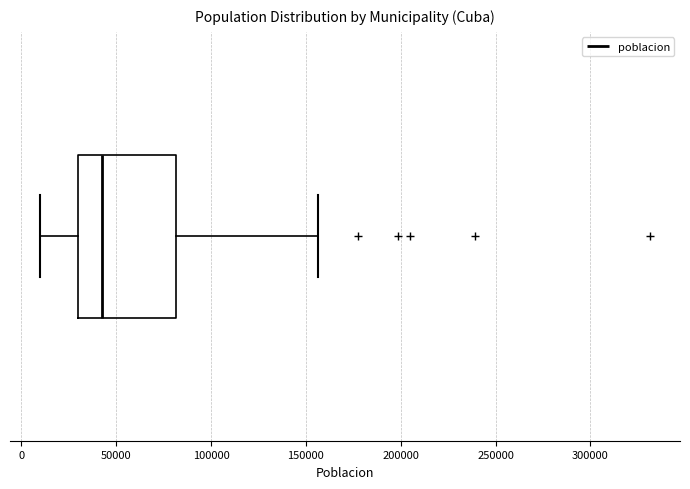

Read this box plot against the x-axis: the position of the median line, the range covered by the box, and the ends of both whiskers. The values are not printed on the chart, so give them approximately, as read against the axis.

median 45000, box 30000 to 80000, whiskers 10000 to 155000